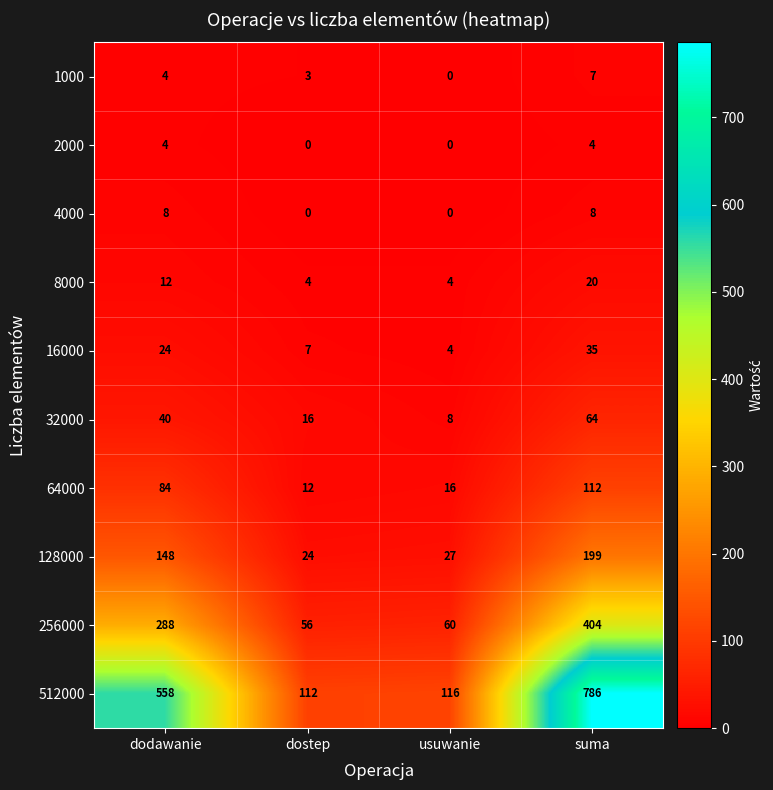

Which series has the largest total across all categories?

512000